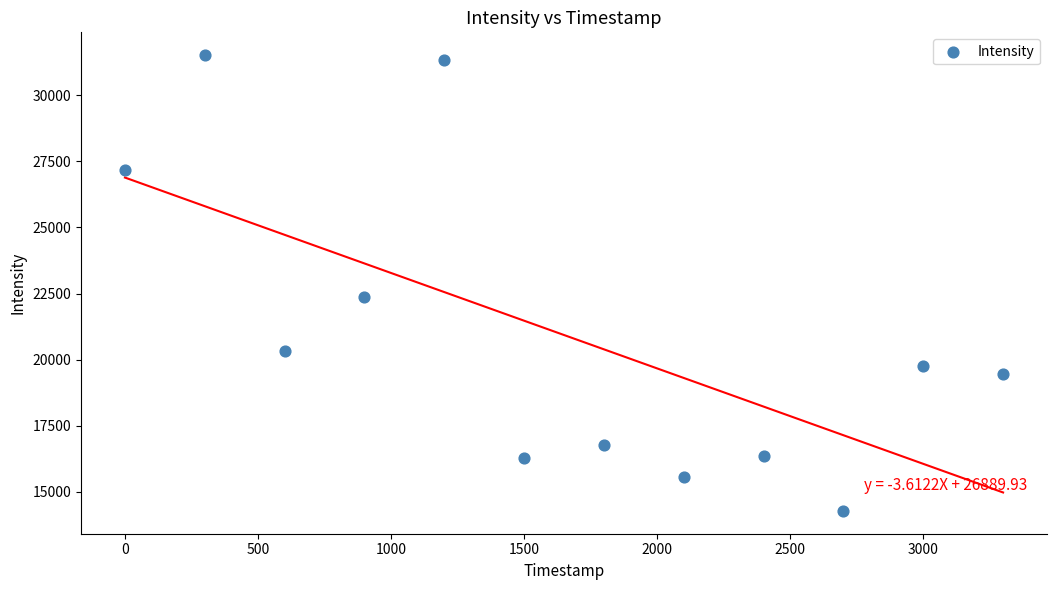

What is the average X value?

1650.0